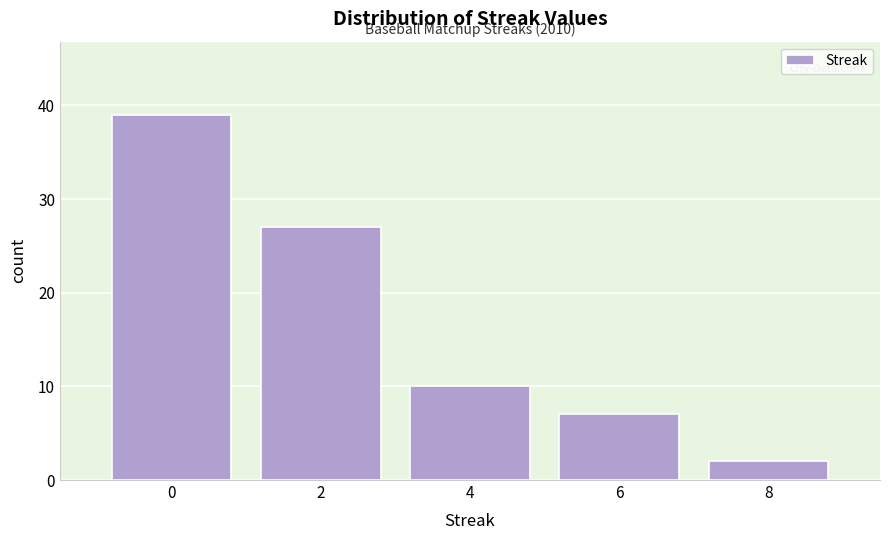

Reading right to left, extract all data points from this chart.

2	7	10	27	39